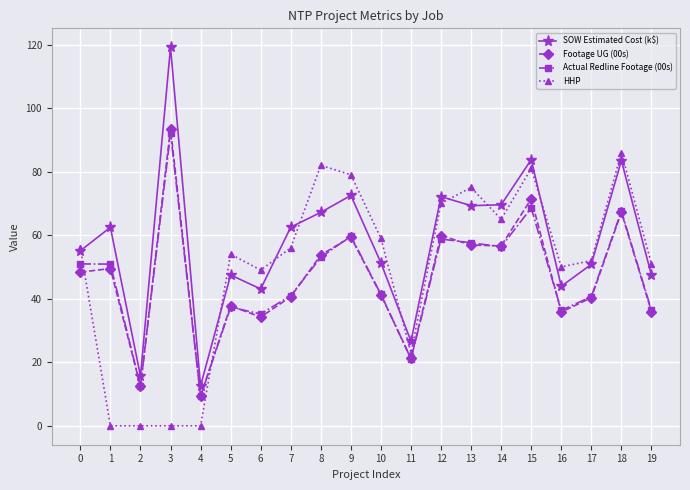

What is the total value across all series at 3?

304.7